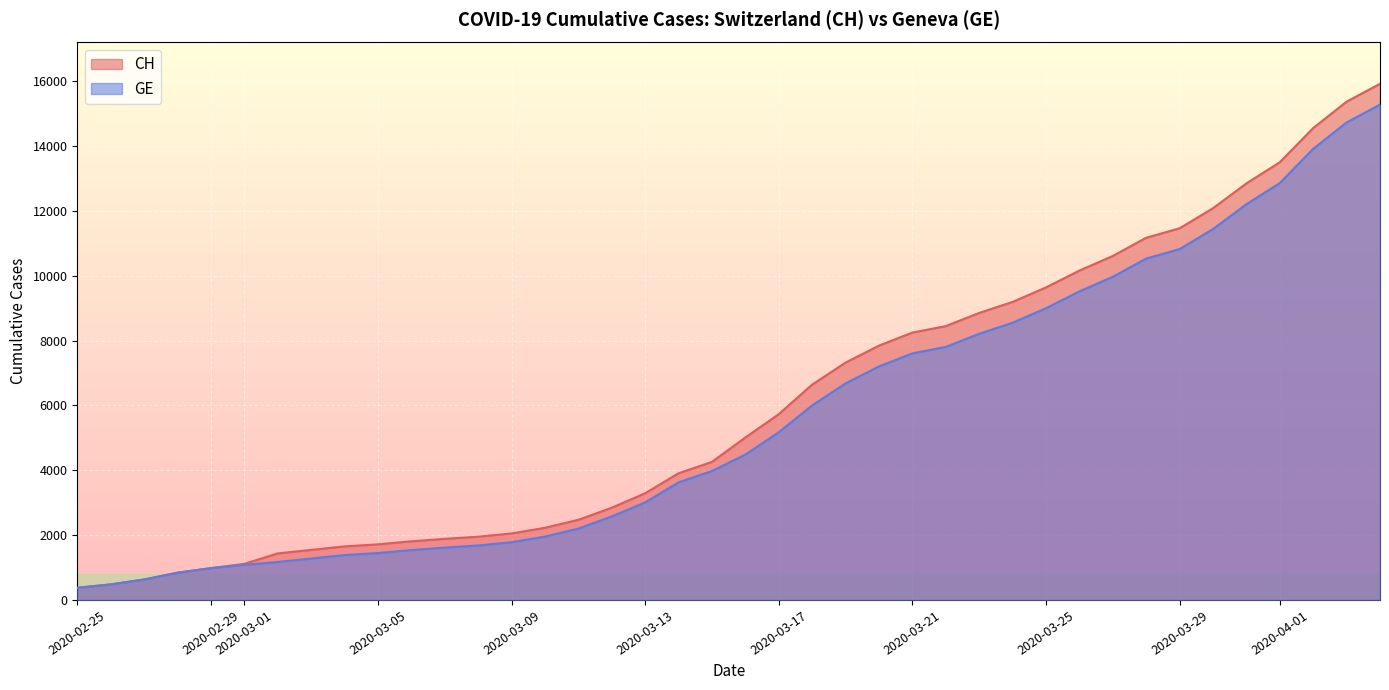

Does the chart display data point markers on the line(s)?

No